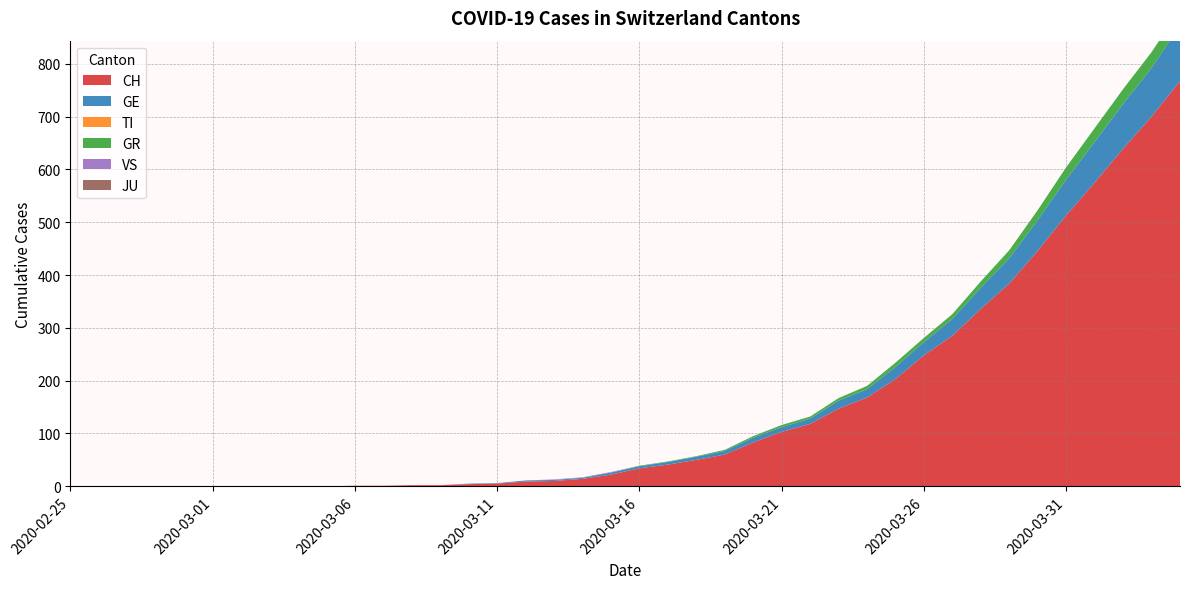

Reading right to left, list all the values displayed in this chart.

CH: 767	700	639	575	513	446	384	336	285	248	203	168	147	118	103	83	60	50	41	34	22	14	10	9	5	4	2	2	1	1	0	0	0	0	0	0	0	0	0	0
GE: 106	92	85	77	68	58	48	40	32	25	23	16	15	10	9	9	7	6	5	4	4	2	2	2	1	1	0	0	0	0	0	0	0	0	0	0	0	0	0	0
TI: 0	0	0	0	0	0	0	0	0	0	0	0	0	0	0	0	0	0	0	0	0	0	0	0	0	0	0	0	0	0	0	0	0	0	0	0	0	0	0	0
GR: 30	30	28	26	23	19	15	12	9	8	8	6	5	4	4	3	2	1	1	1	0	0	0	0	0	0	0	0	0	0	0	0	0	0	0	0	0	0	0	0
VS: 0	0	0	0	0	0	0	0	0	0	0	0	0	0	0	0	0	0	0	0	1	1	1	0	0	0	0	0	0	0	0	0	0	0	0	0	0	0	0	0
JU: 0	0	0	0	0	0	0	0	0	0	0	0	0	0	0	0	0	0	0	0	0	0	0	0	0	0	0	0	0	0	0	0	0	0	0	0	0	0	0	0